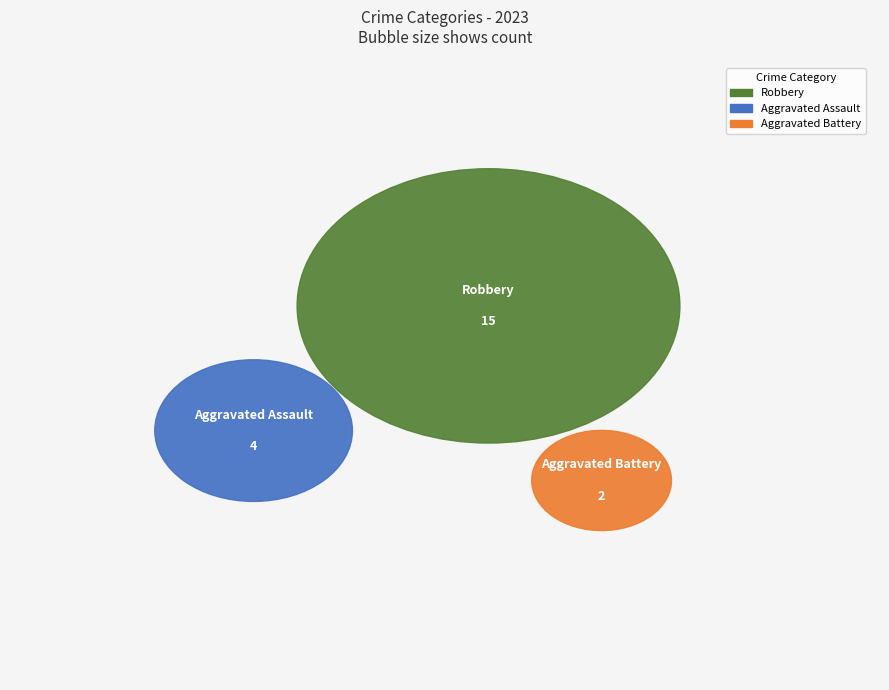

The Aggravated Assault slice represents 19% of the pie. True or false?

True